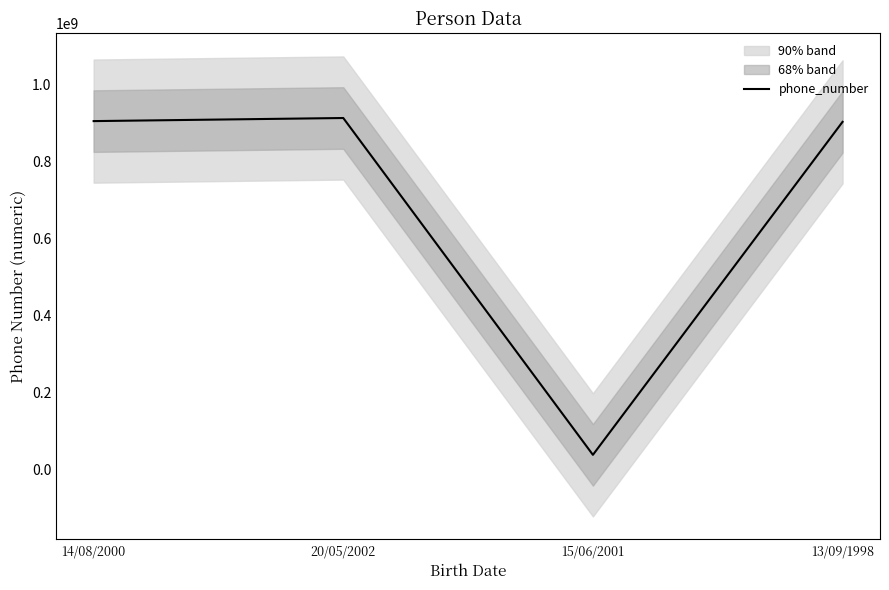

Rank the categories by value from highest to lowest.

20/05/2002, 14/08/2000, 13/09/1998, 15/06/2001